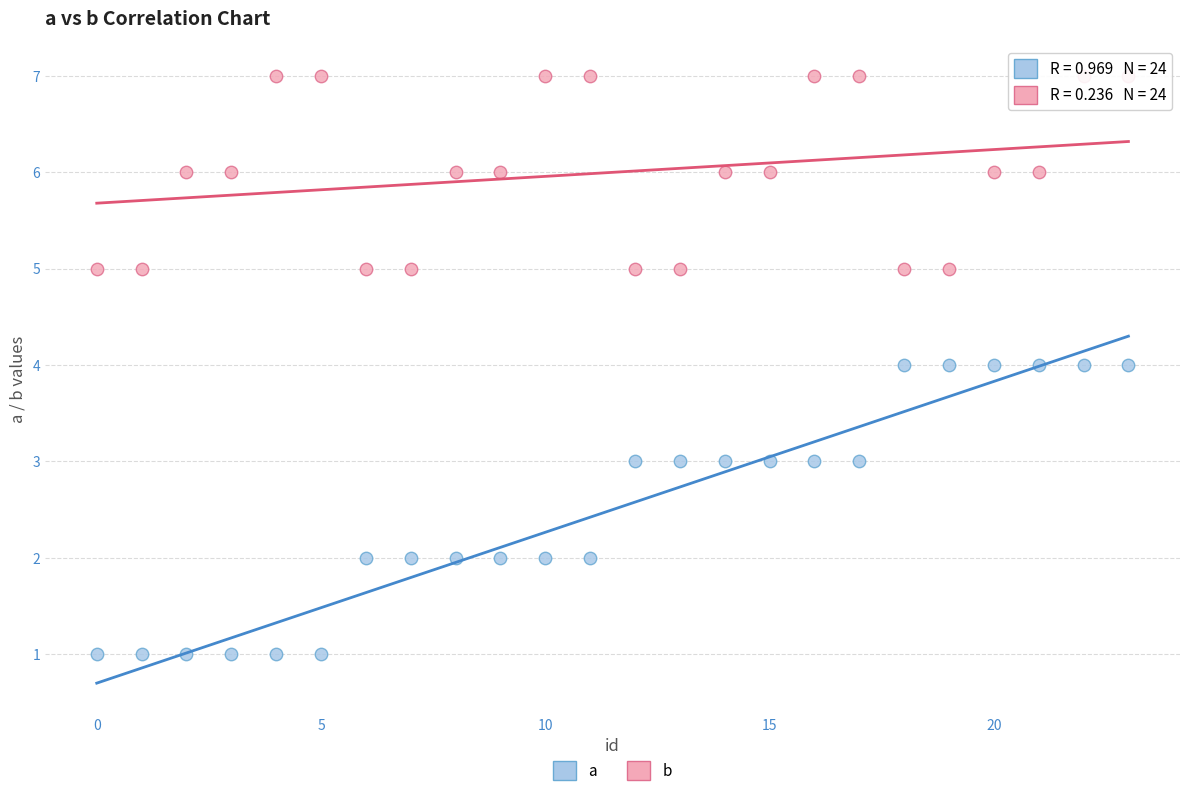

Across all data points, what is the range of Y values (max minus min)?

6